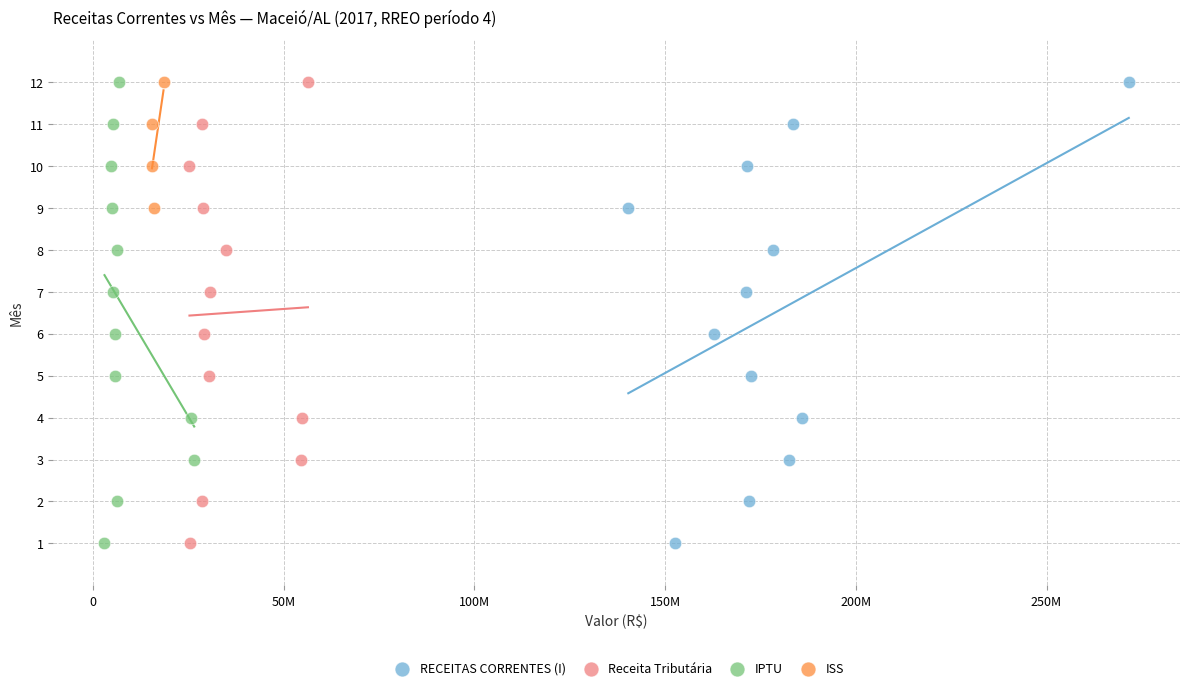

What are all the series names shown in the legend?

RECEITAS CORRENTES (I), Receita Tributária, IPTU, ISS